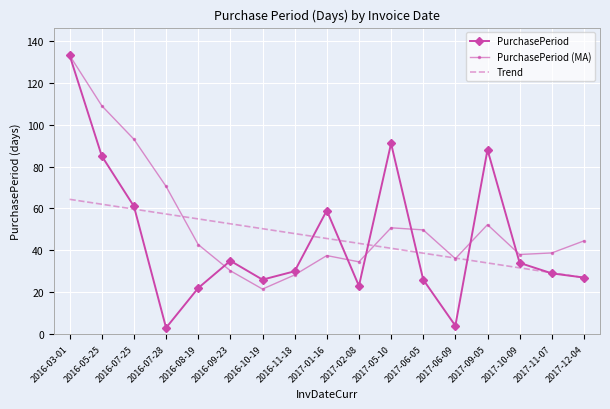

At which category is the sum across all series the highest?

2016-03-01